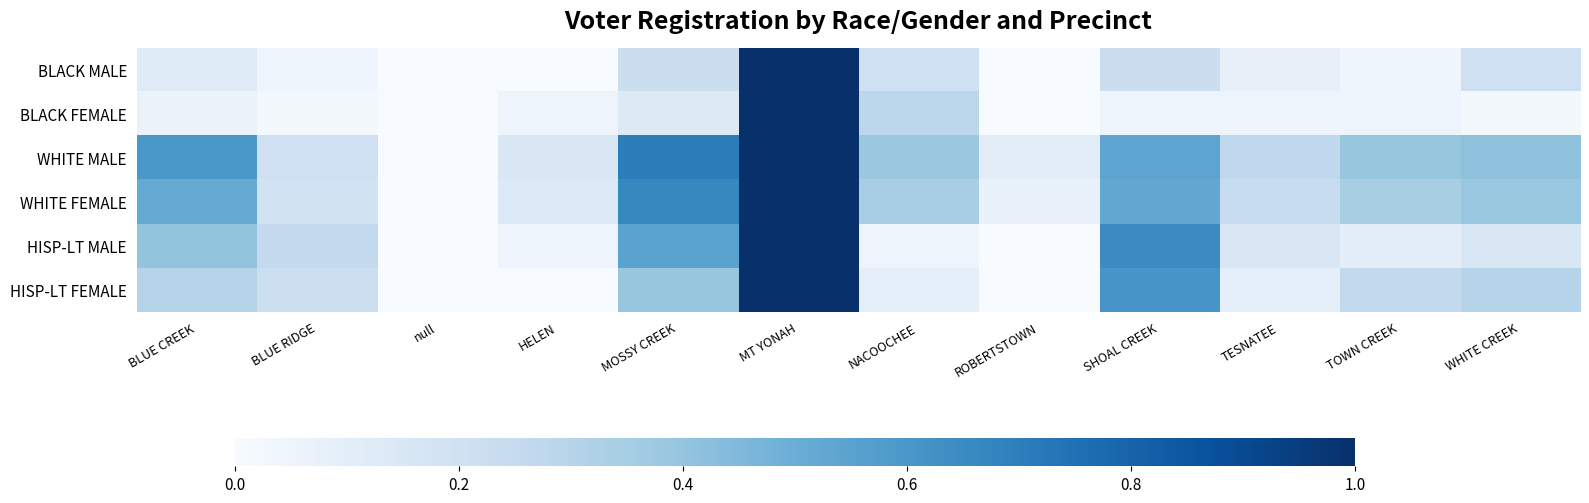

Which series has the largest total across all categories?

WHITE MALE